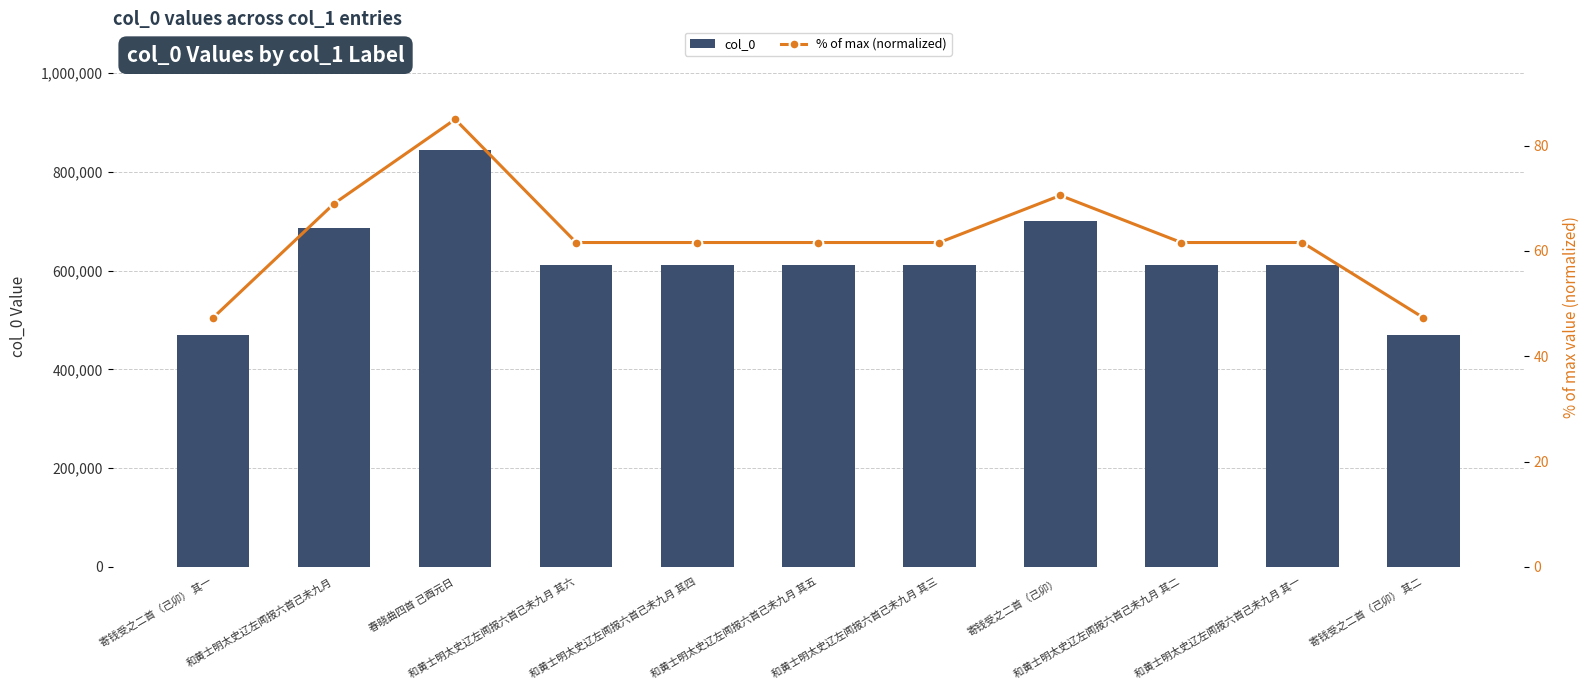

What is the difference between the maximum and minimum values in the col_0 series?

374412